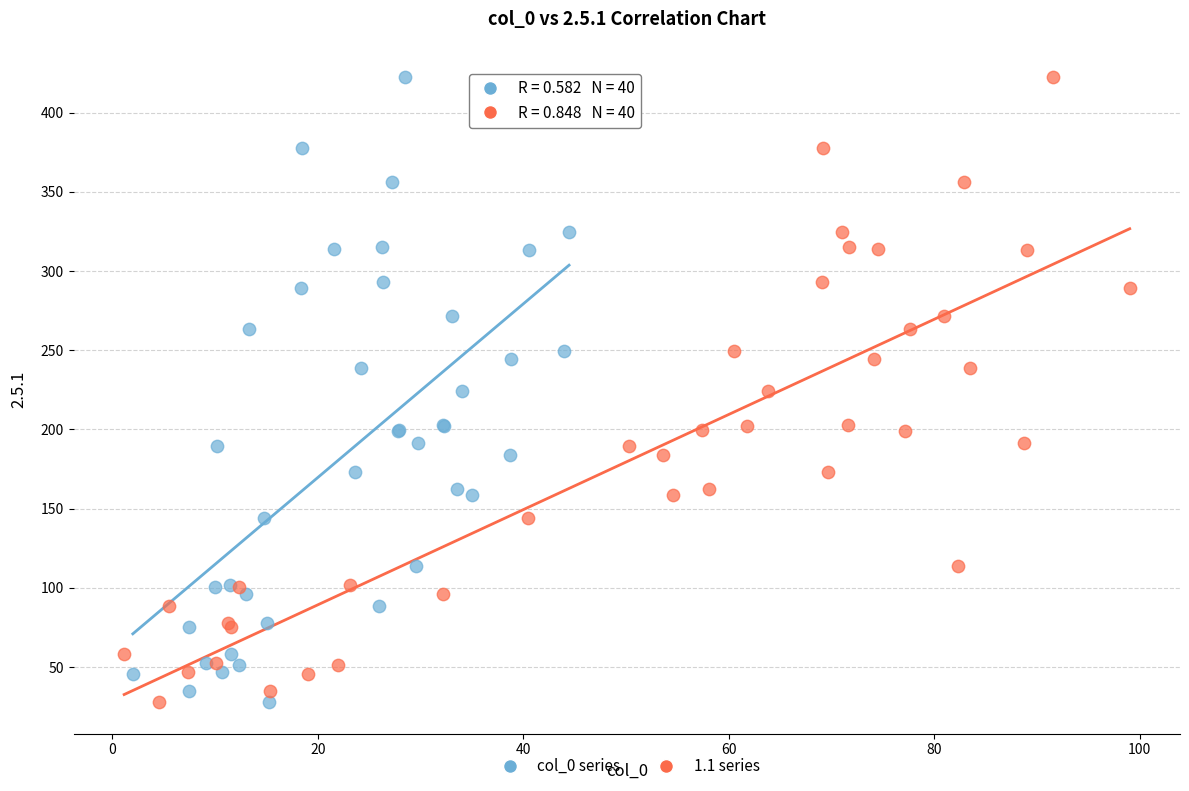

What are all the series names shown in the legend?

col_0 series, 1.1 series